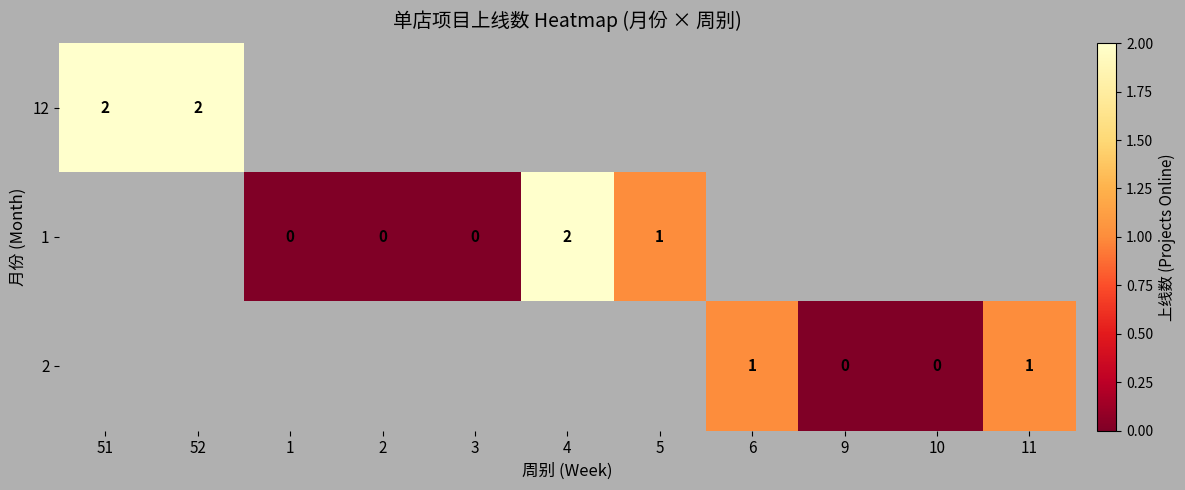

Rank the series by their average value, from highest to lowest.

12, 1, 2